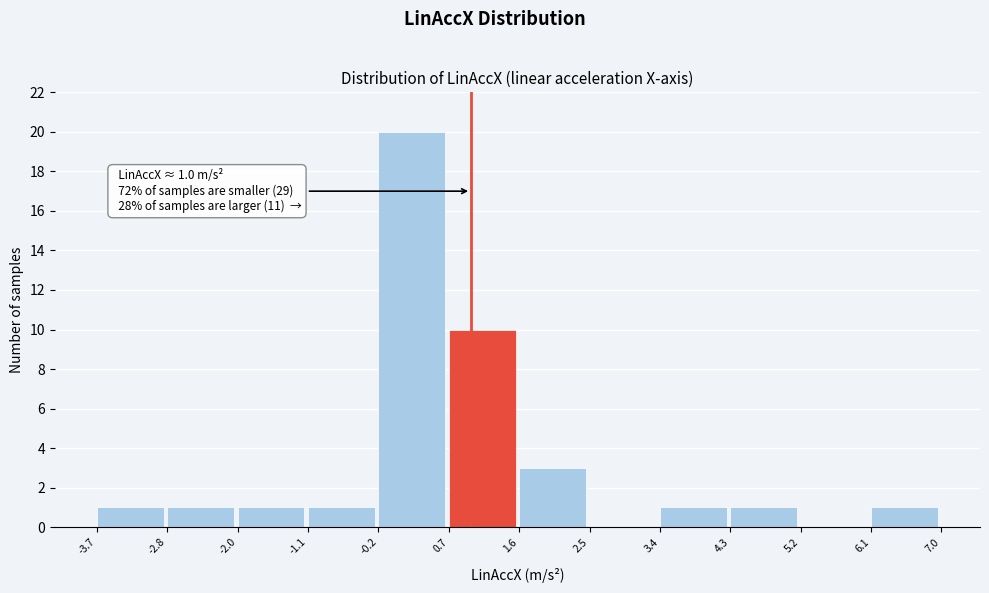

Over which range of the x-axis is the bar tallest?

-0.2 to 0.7